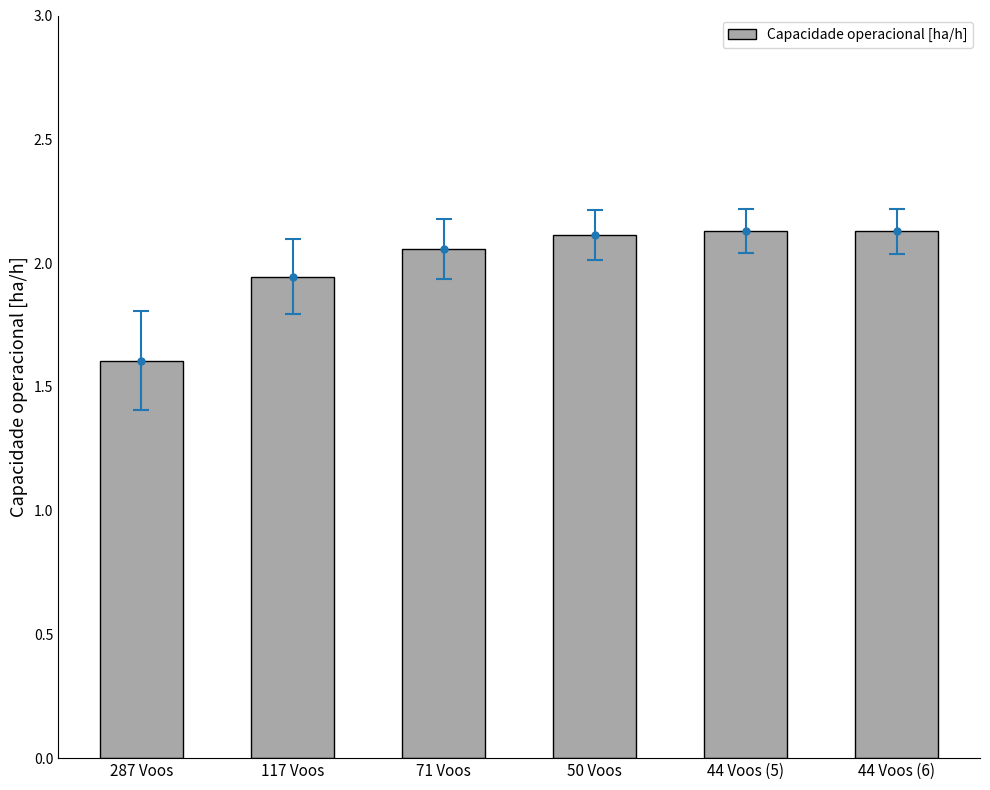

Which has a higher value, 71 Voos or 287 Voos?

71 Voos